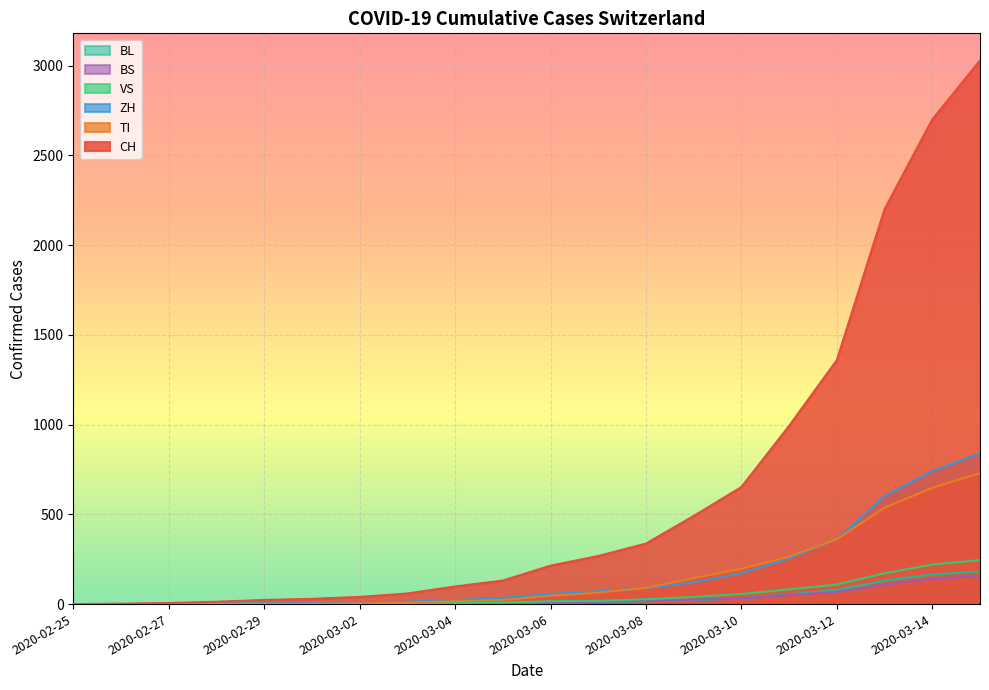

List the labels in order of BL value, largest first.

2020-03-15, 2020-03-14, 2020-03-13, 2020-03-12, 2020-03-11, 2020-03-10, 2020-03-09, 2020-03-08, 2020-03-07, 2020-03-06, 2020-03-05, 2020-03-04, 2020-02-29, 2020-03-01, 2020-03-02, 2020-03-03, 2020-02-28, 2020-02-25, 2020-02-26, 2020-02-27